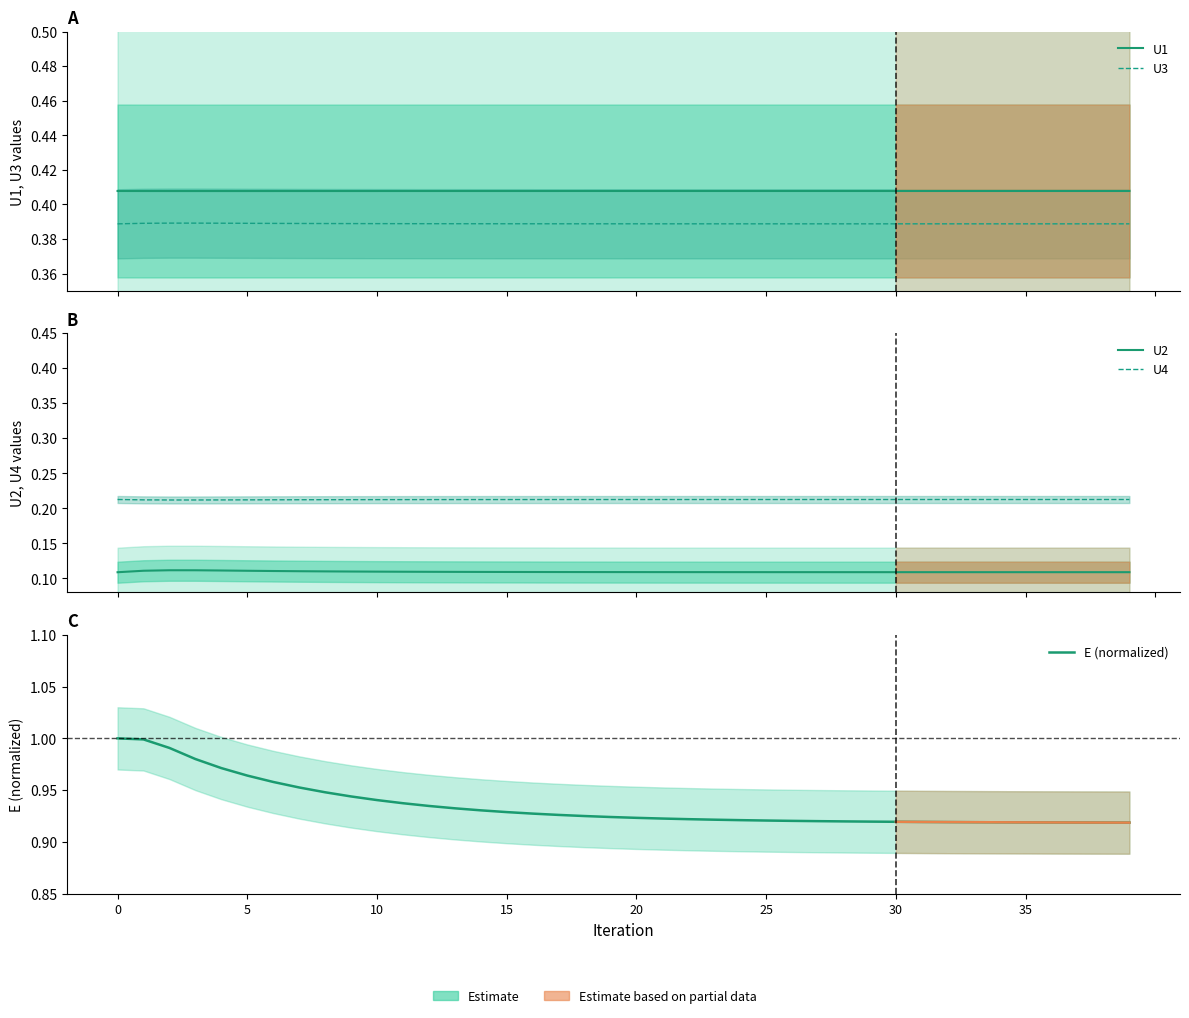

Between 5 and 35, which series saw the biggest shift?

E (normalized)